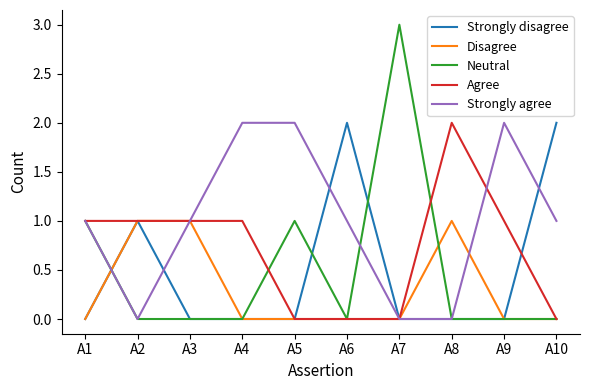

Between A5 and A10, which series saw the biggest shift?

Strongly disagree